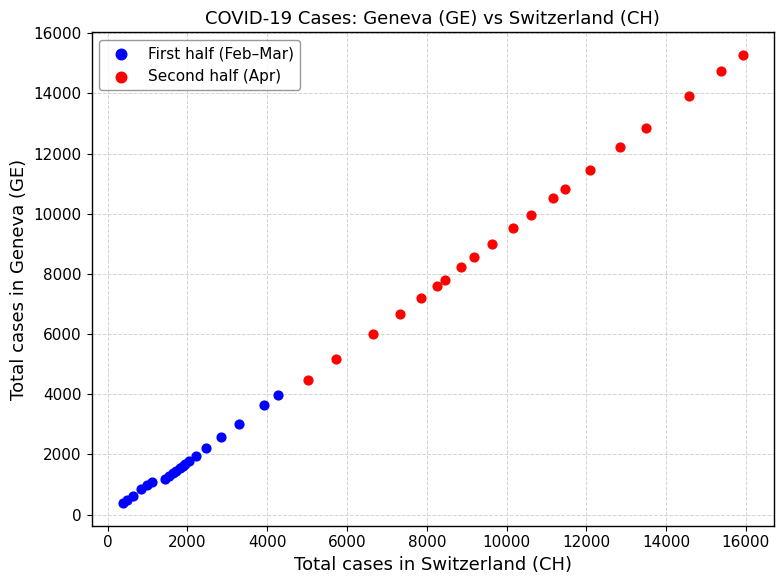

Which series reaches the minimum Y coordinate?

First half (Feb–Mar)